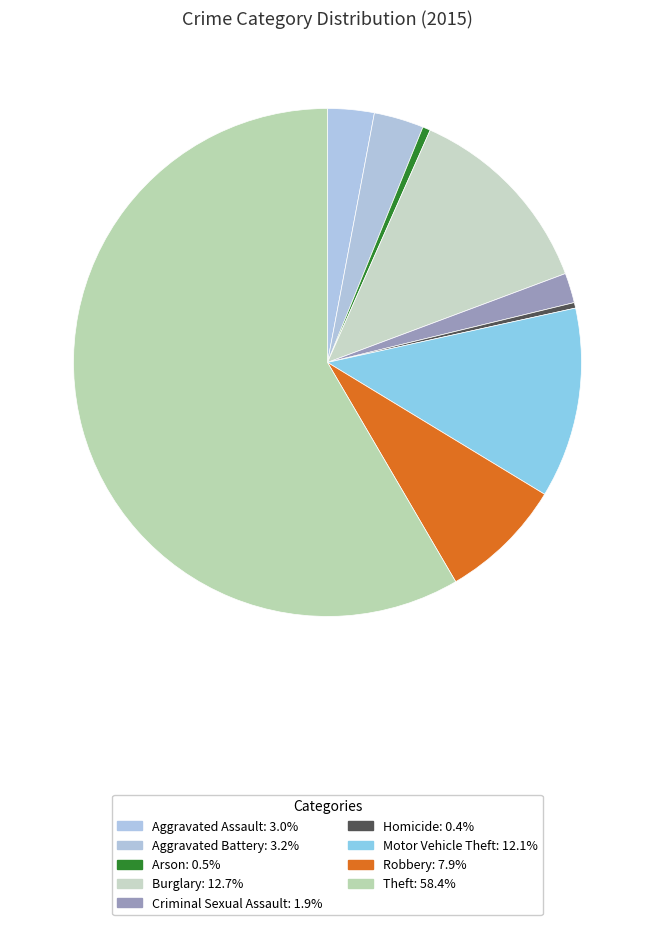

The Burglary slice represents 6% of the pie. True or false?

False